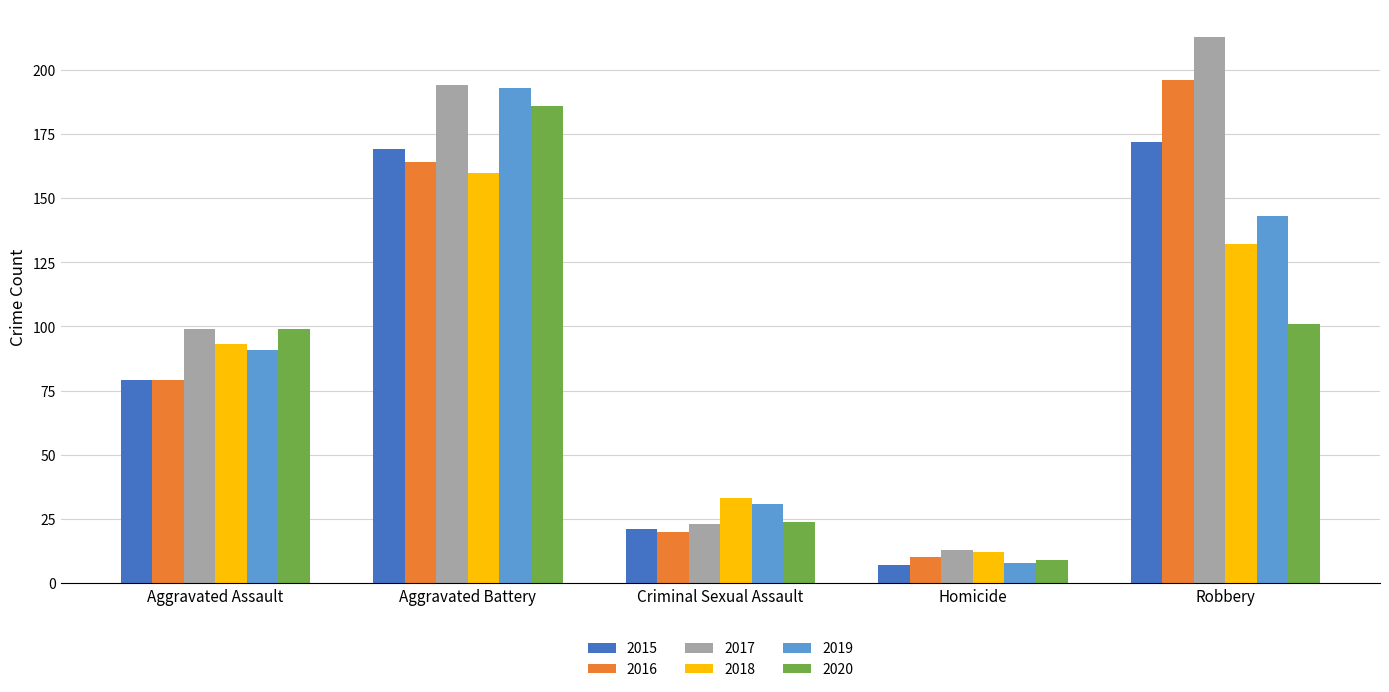

Between Aggravated Battery and Criminal Sexual Assault, which series saw the biggest shift?

2017